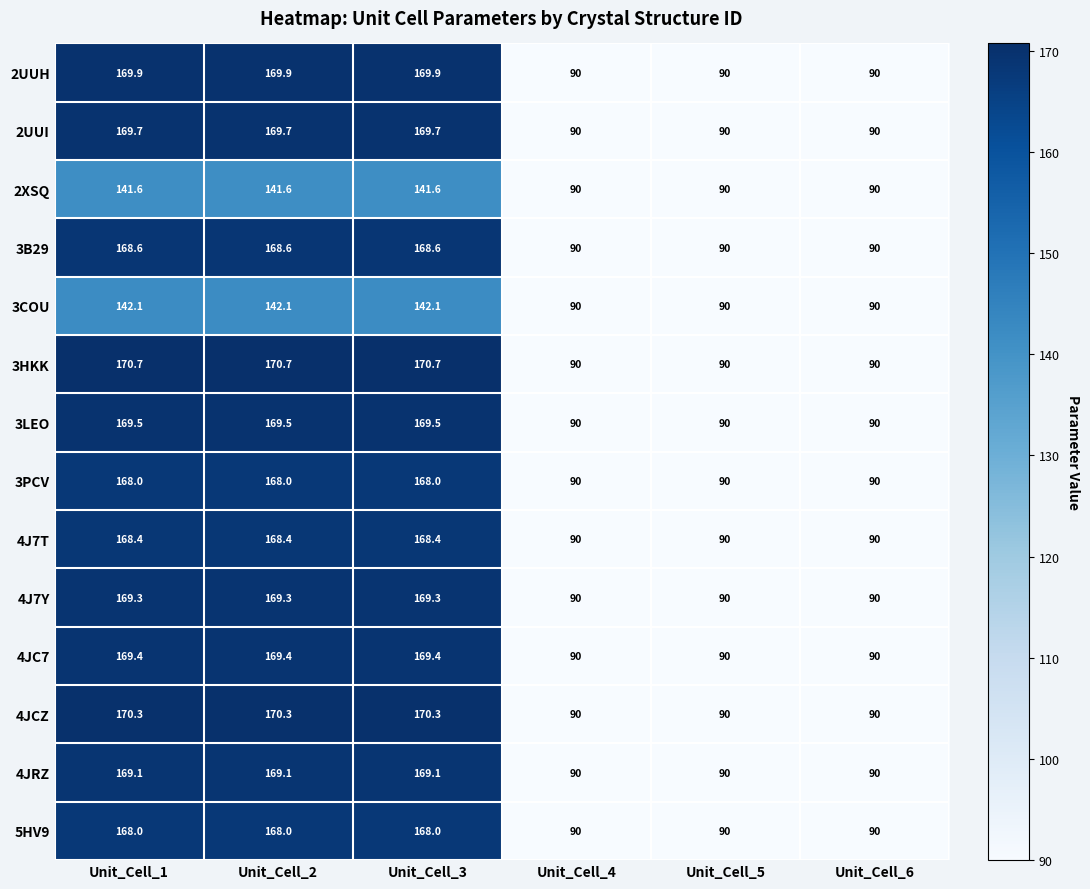

What is the difference between the maximum and minimum values in the 4JRZ series?

79.1